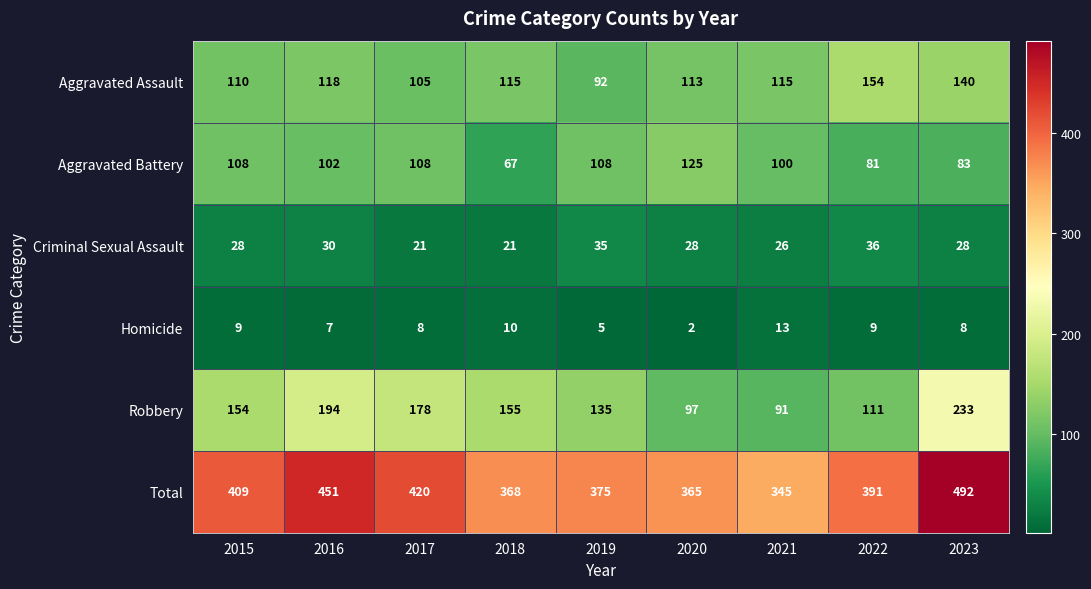

Where is Homicide nearest to the value 7?

2016